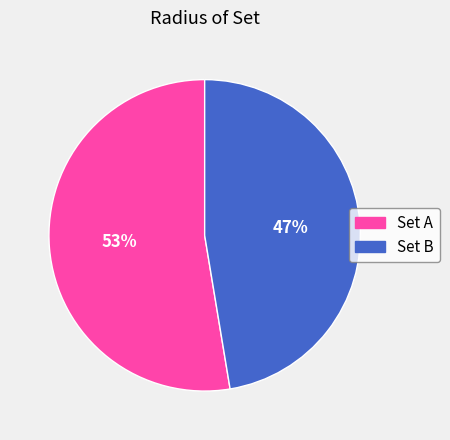

Is there any slice that represents more than half of the pie?

Yes